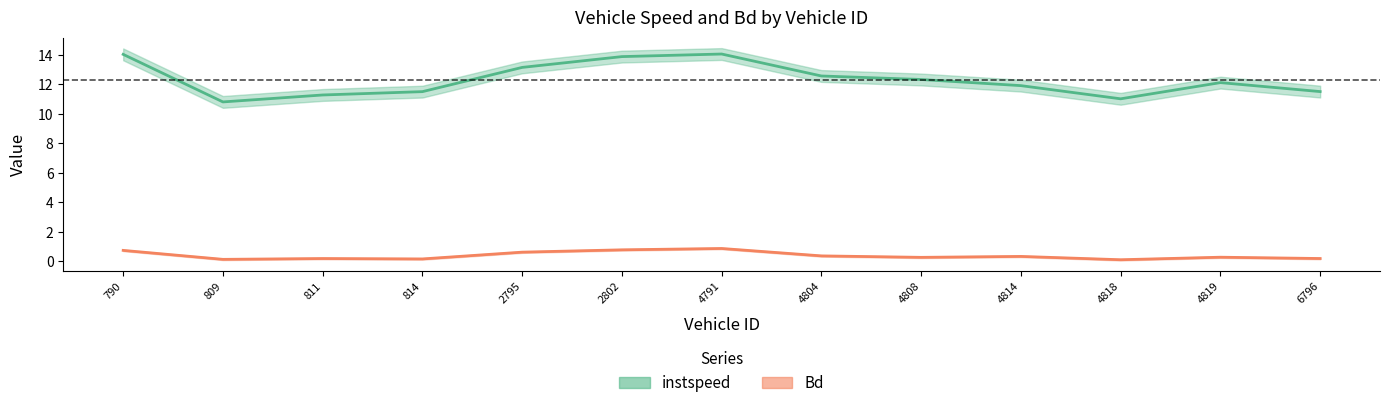

The instspeed series shows 11.5 at 814.0. True or false?

True